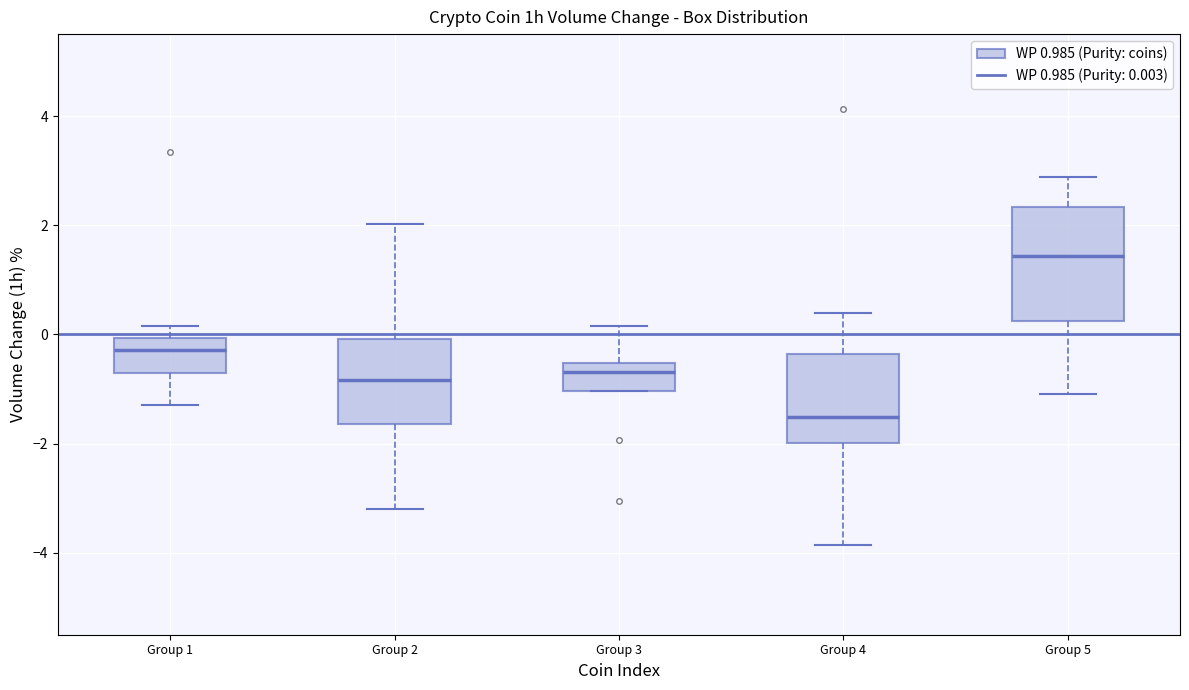

Which box is the tallest, from its lower edge to its upper edge?

Group 5